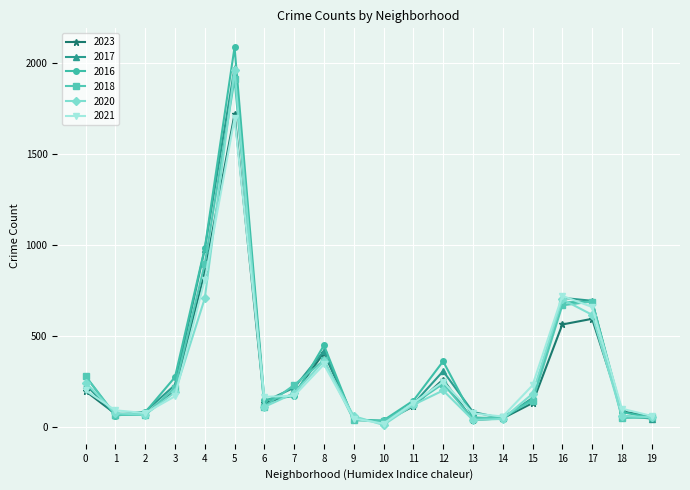

In 2016, how many points are higher than both neighbors (excluding endpoints)?

4